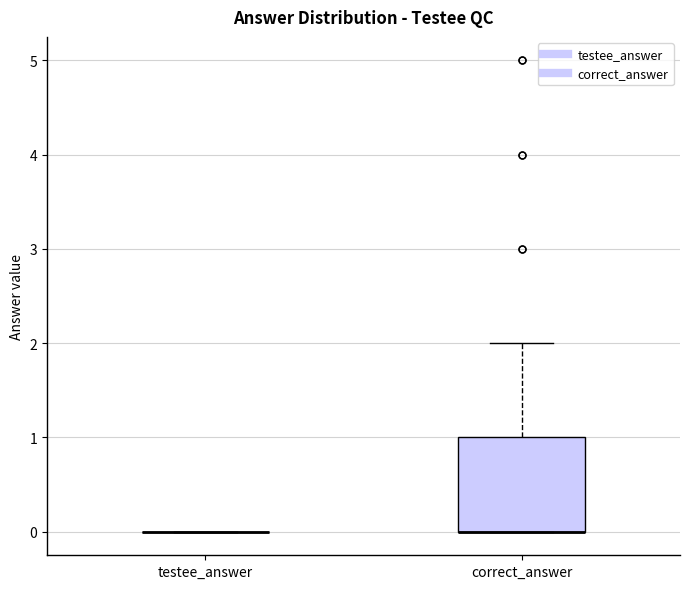

Reading left to right, read every box against the y-axis: the position of its median line, the range the box covers, and the ends of its whiskers. The values are not printed on the chart, so give them approximately, as read against the axis.

testee_answer: box collapsed to a line at 0, whiskers 0 to 0
correct_answer: median 0 (drawn on the box's lower edge), box 0 to 1, whiskers 0 to 2